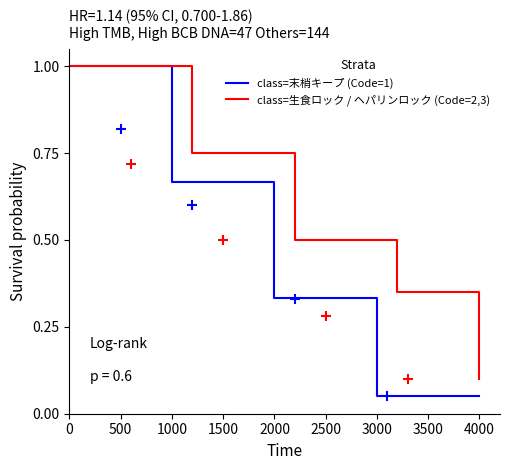

True or false: class=生食ロック / ヘパリンロック (Code=2,3) and class=末梢キープ (Code=1) cross at least once.

False